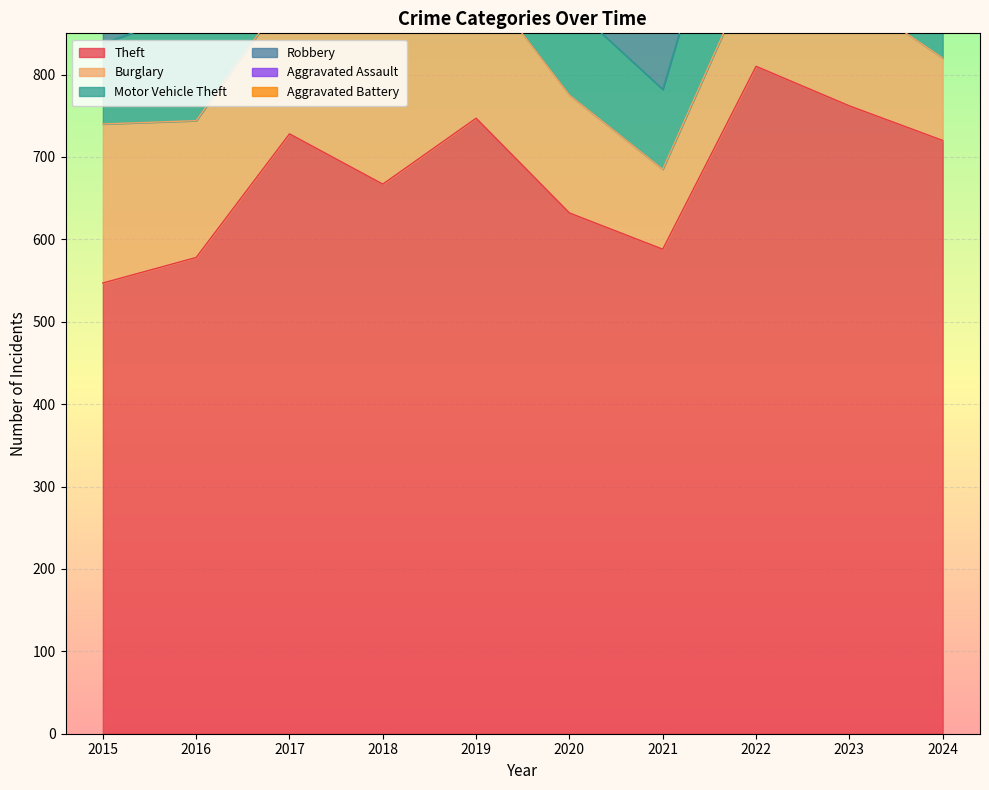

How many series are shown in this chart?

6